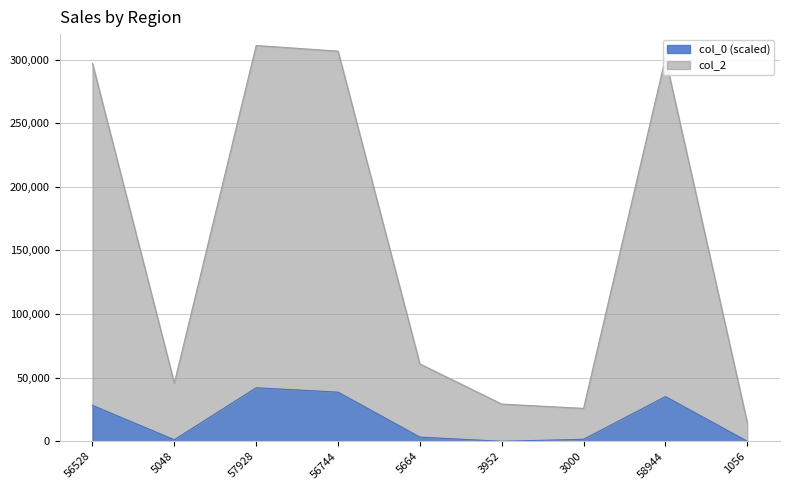

Rank the series by their average value, from highest to lowest.

col_2, col_0